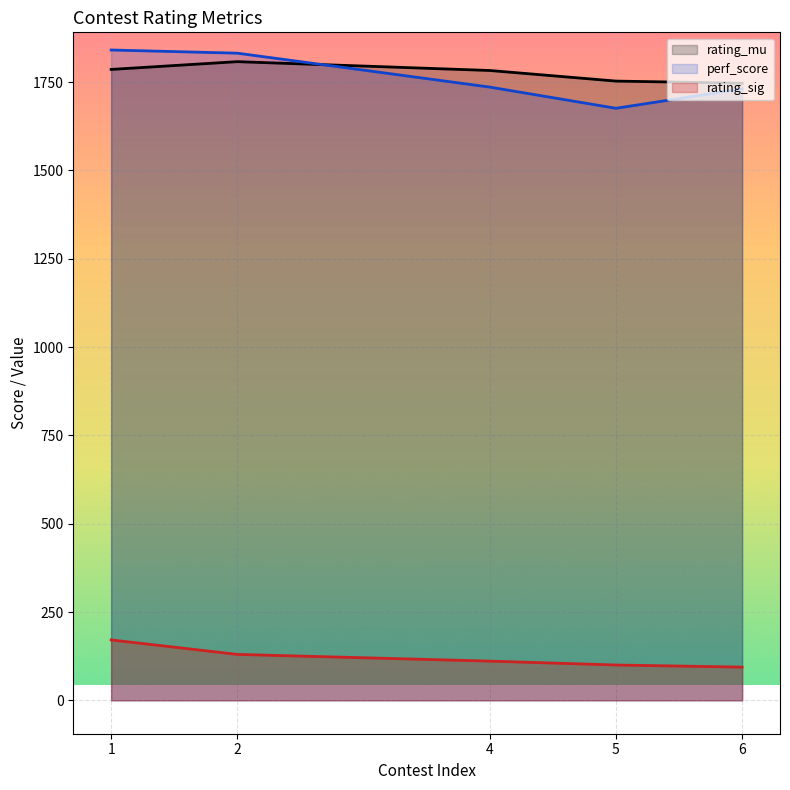

True or false: rating_sig and rating_mu intersect in this chart.

False